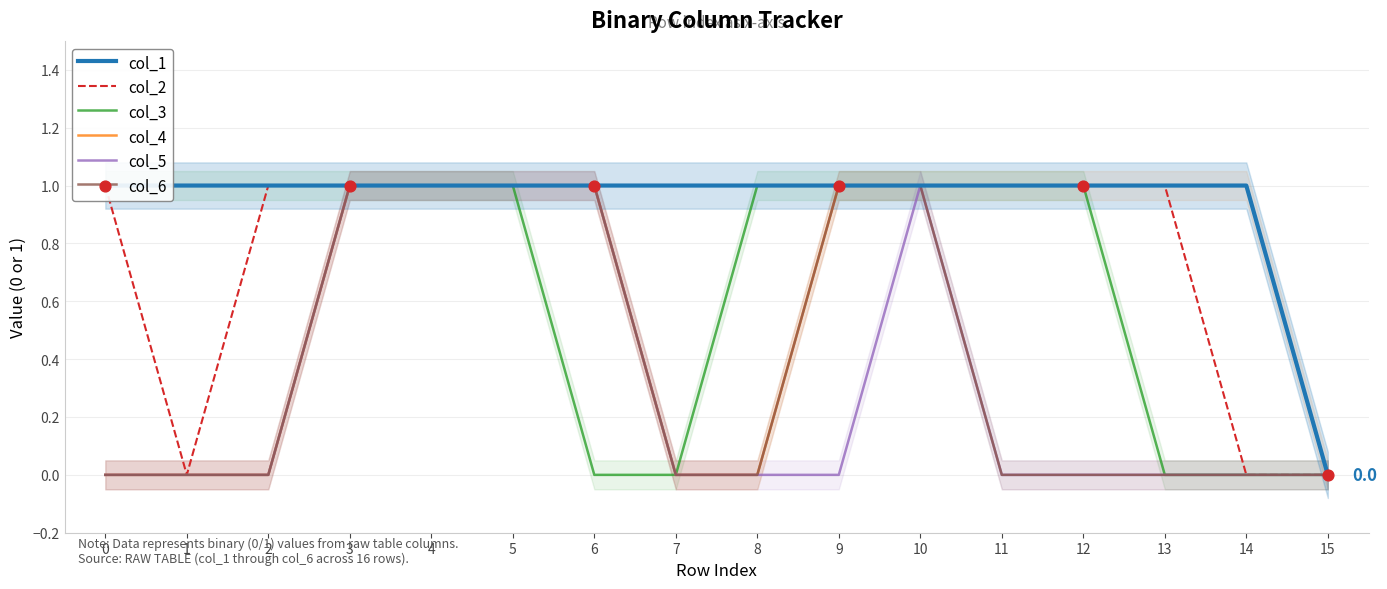

Is the value of col_3 at 13 greater than the value of col_4 at 3?

No